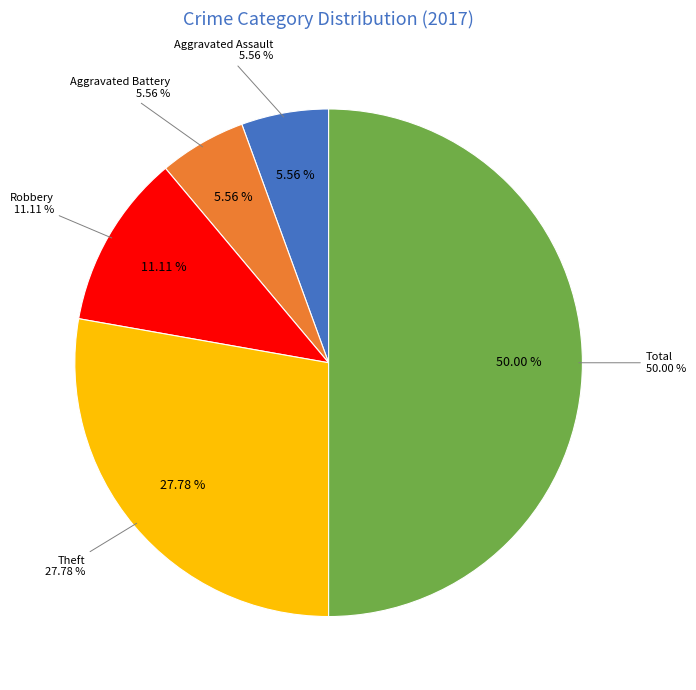

Which category has the biggest portion of the pie?

Total